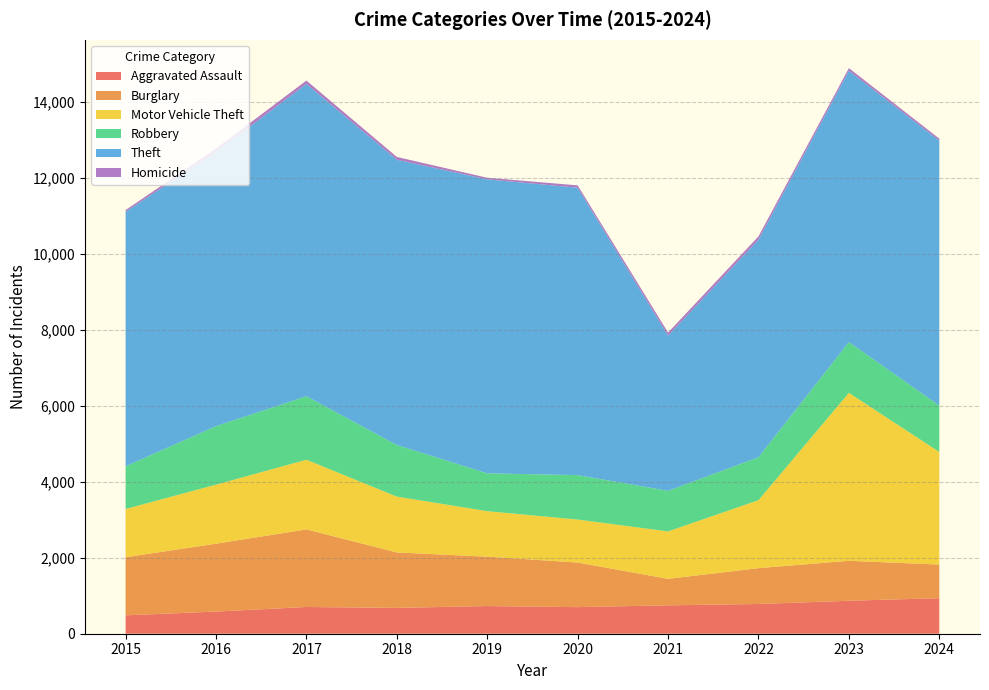

Rank the series at 2021 from lowest to highest value.

Homicide, Burglary, Aggravated Assault, Robbery, Motor Vehicle Theft, Theft